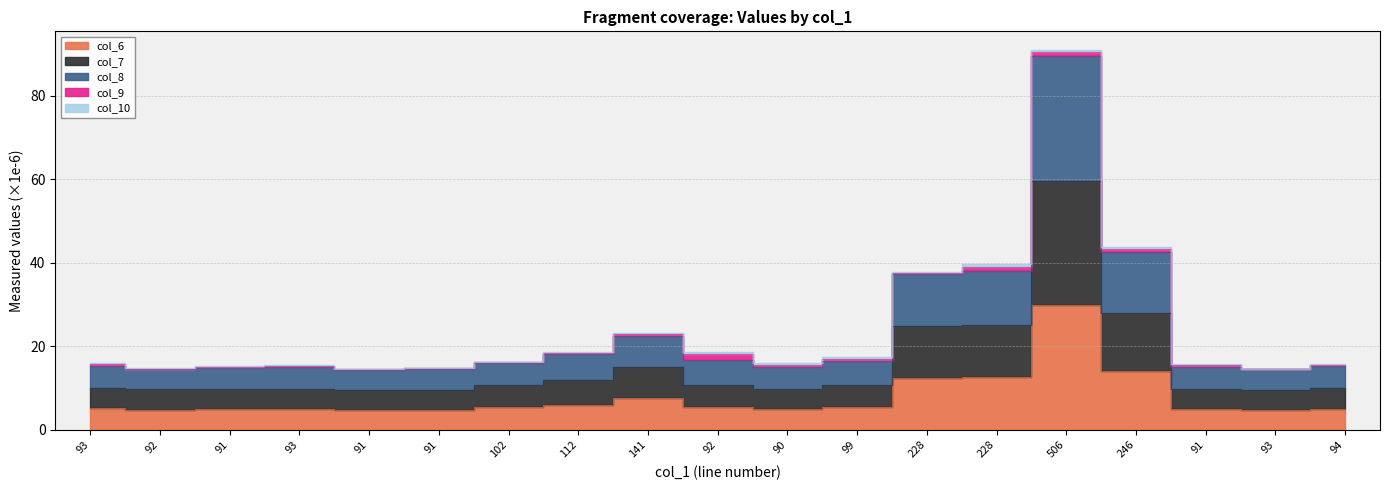

How many data points in col_6 are less than 5?

8